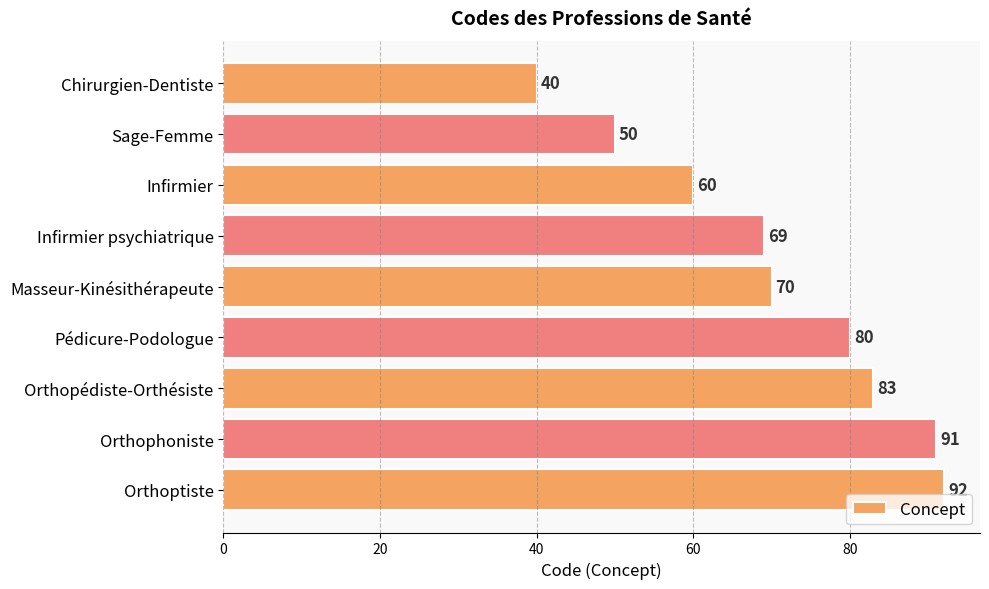

What is the difference between the maximum and minimum values?

52